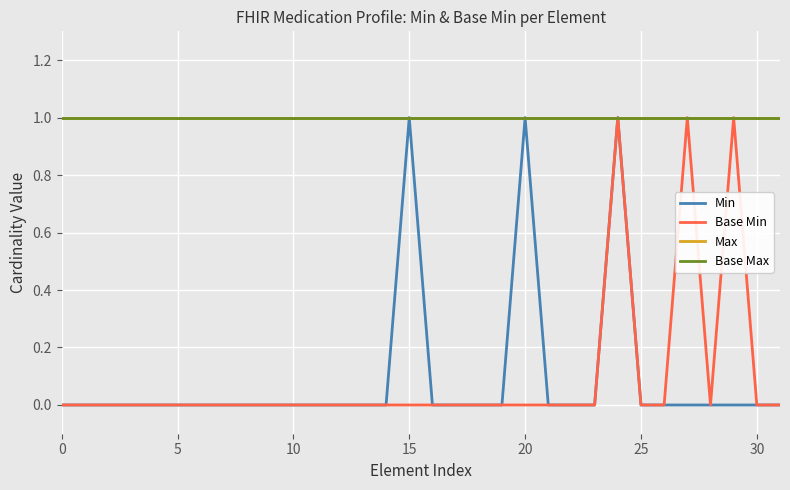

Does the chart display data point markers on the line(s)?

No